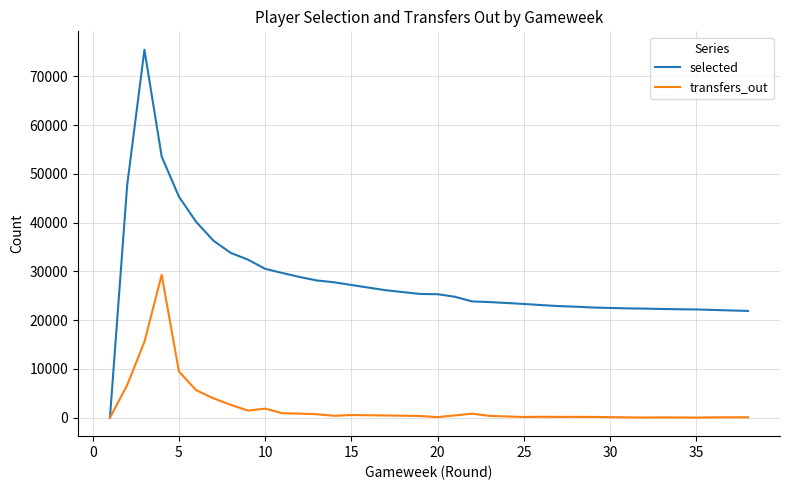

Rank the series at 20 from lowest to highest value.

transfers_out, selected